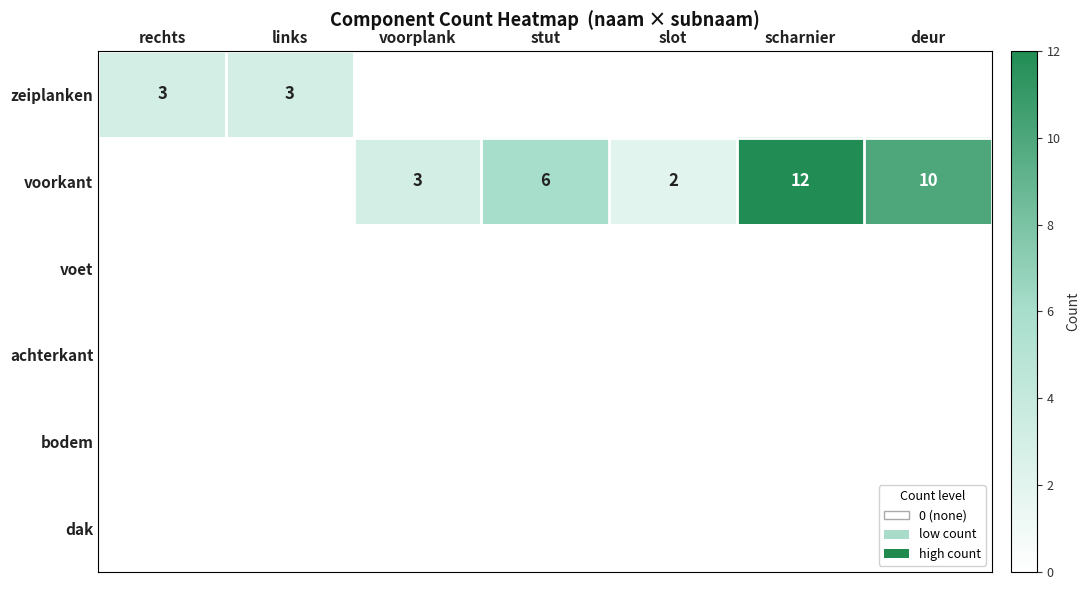

The value of zeiplanken at links is 5. True or false?

False